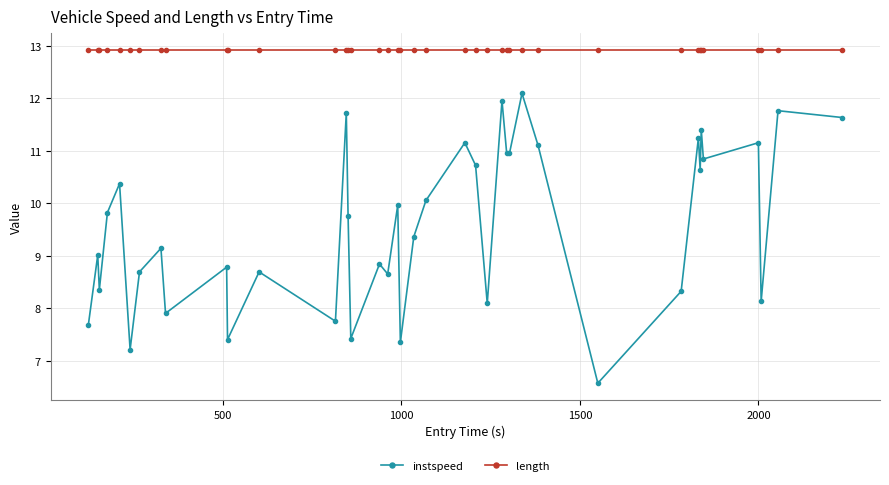

What is the sum of all instspeed values?

382.6